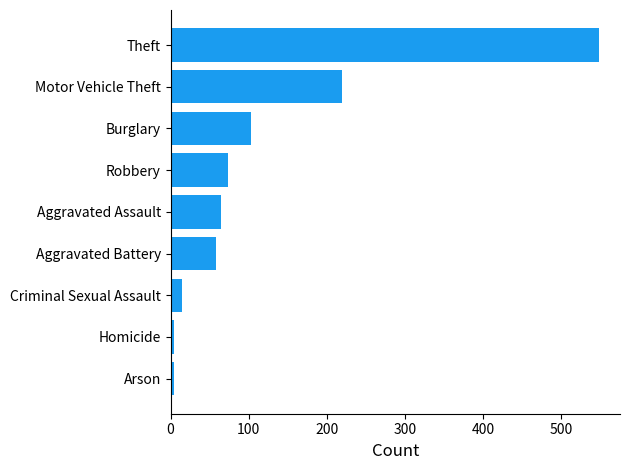

Is it true that the value at Robbery is 73?

True